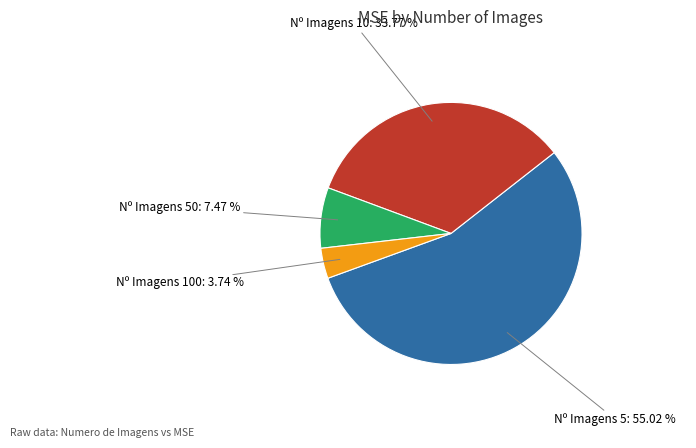

Rank the categories by value from lowest to highest.

Nº Imagens 100: 3.74 %, Nº Imagens 50: 7.47 %, Nº Imagens 10: 33.77 %, Nº Imagens 5: 55.02 %